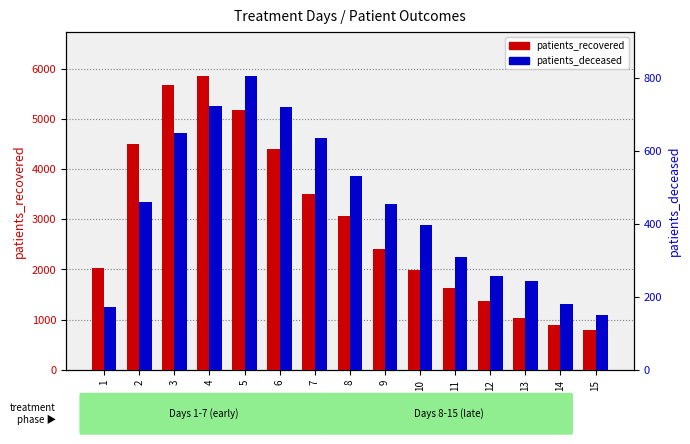

At which category is the sum across all series the highest?

4